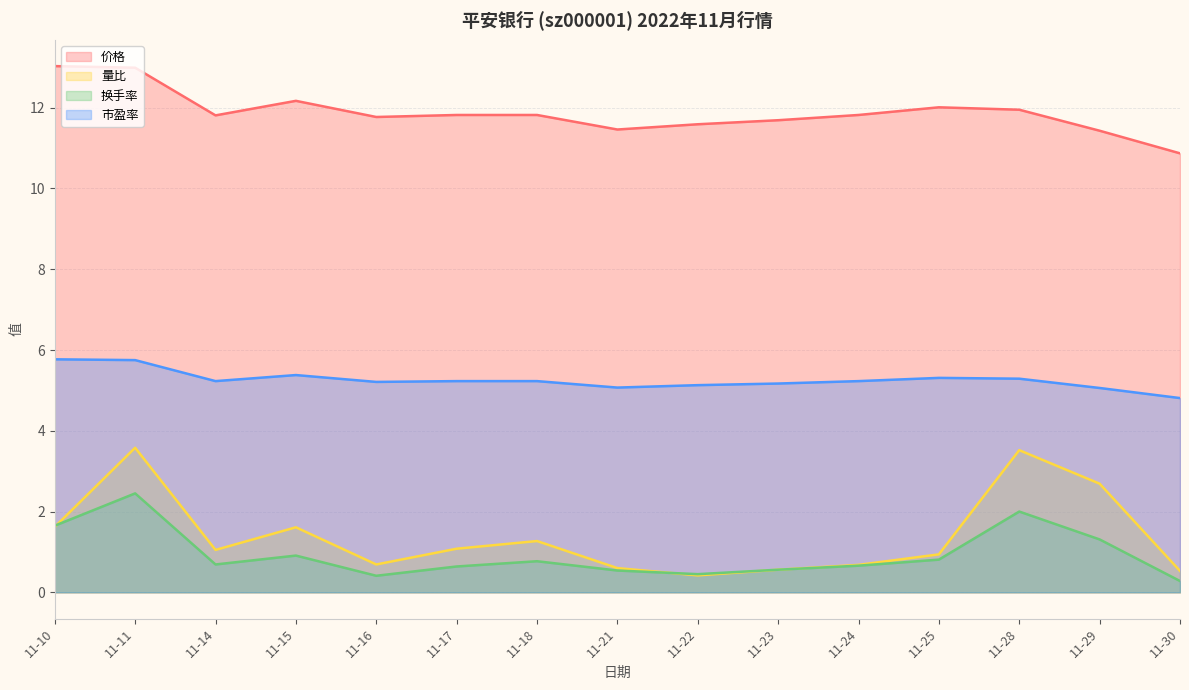

Which series has the largest total across all categories?

价格